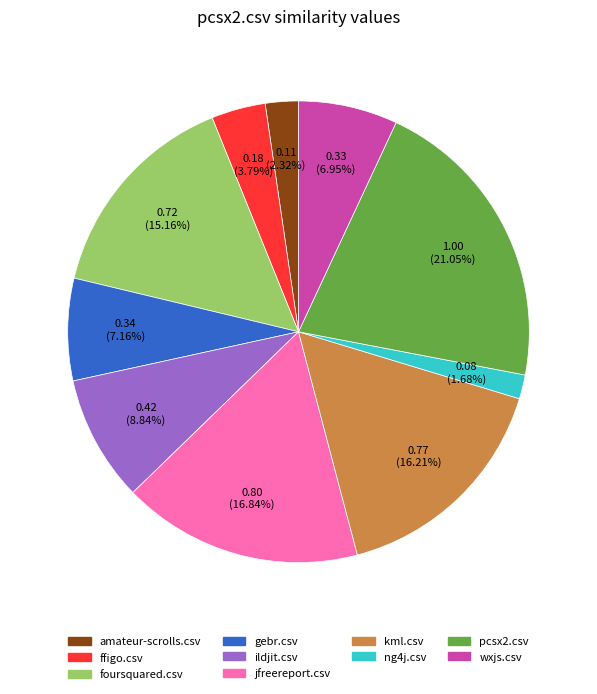

How much of the chart is everything except kml.csv?

83.8%